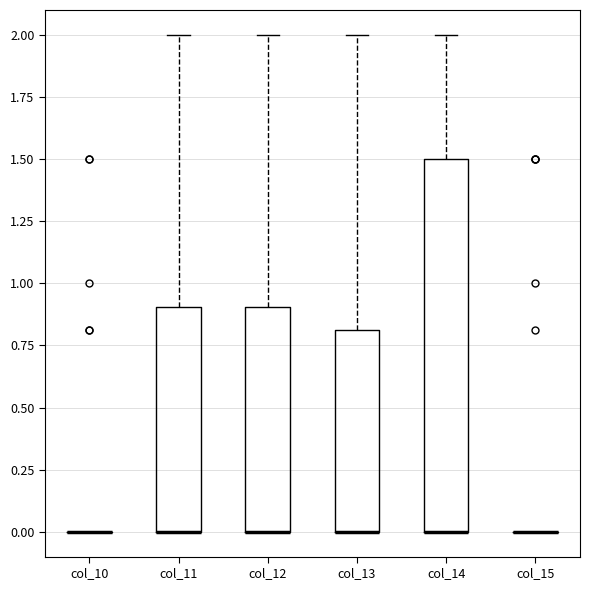

Which box is the tallest, from its lower edge to its upper edge?

col_14